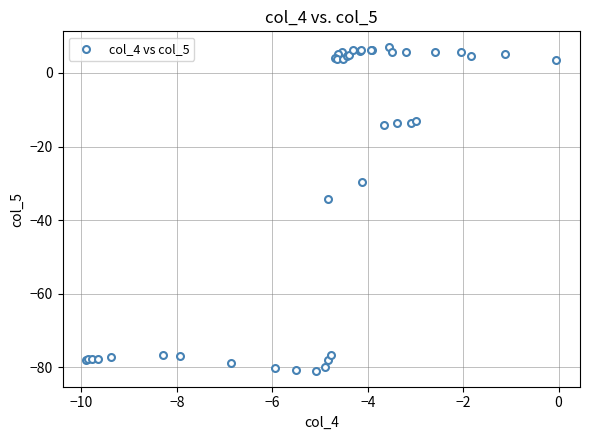

What Y value in the scatter plot is closest to -37?

-34.2